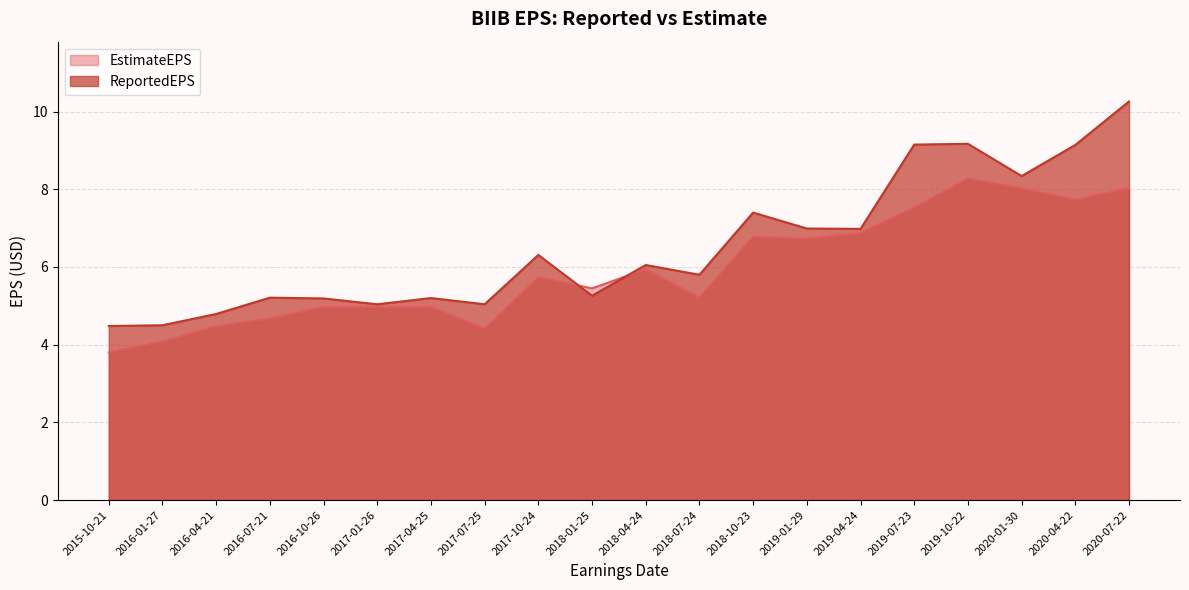

What are all the series names shown in the legend?

EstimateEPS, ReportedEPS